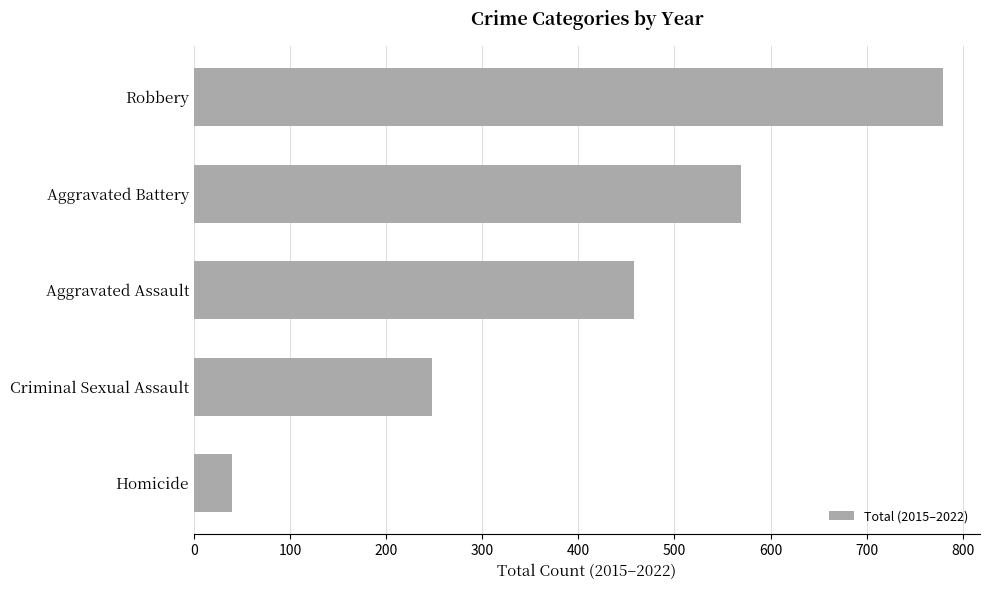

How many values are between 248 and 569?

3